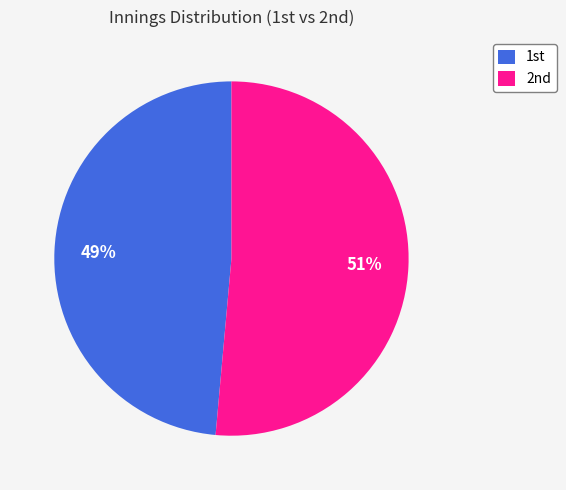

Does any single category account for the majority?

Yes